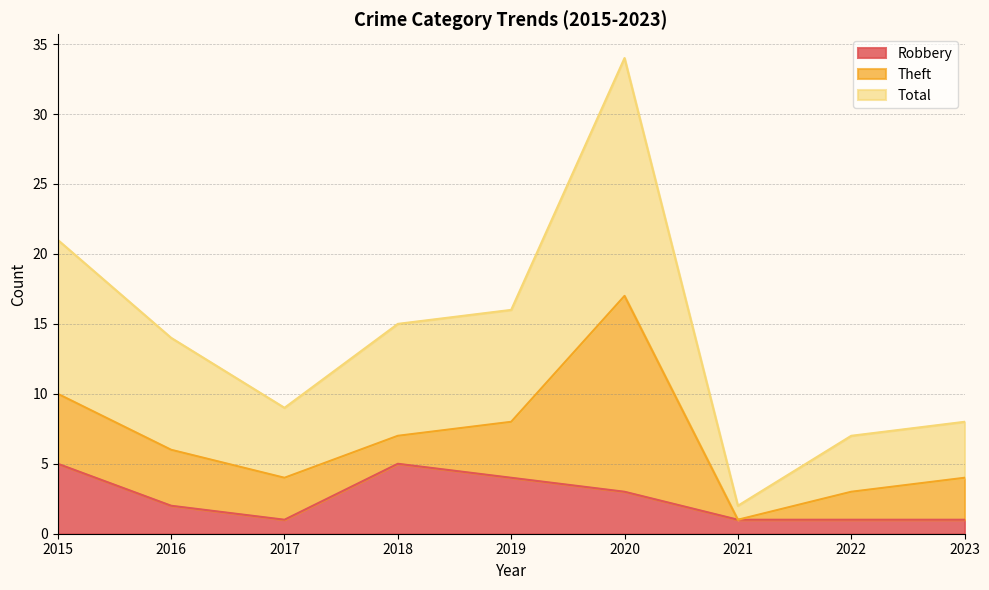

At which label is Robbery closest to 3?

2020